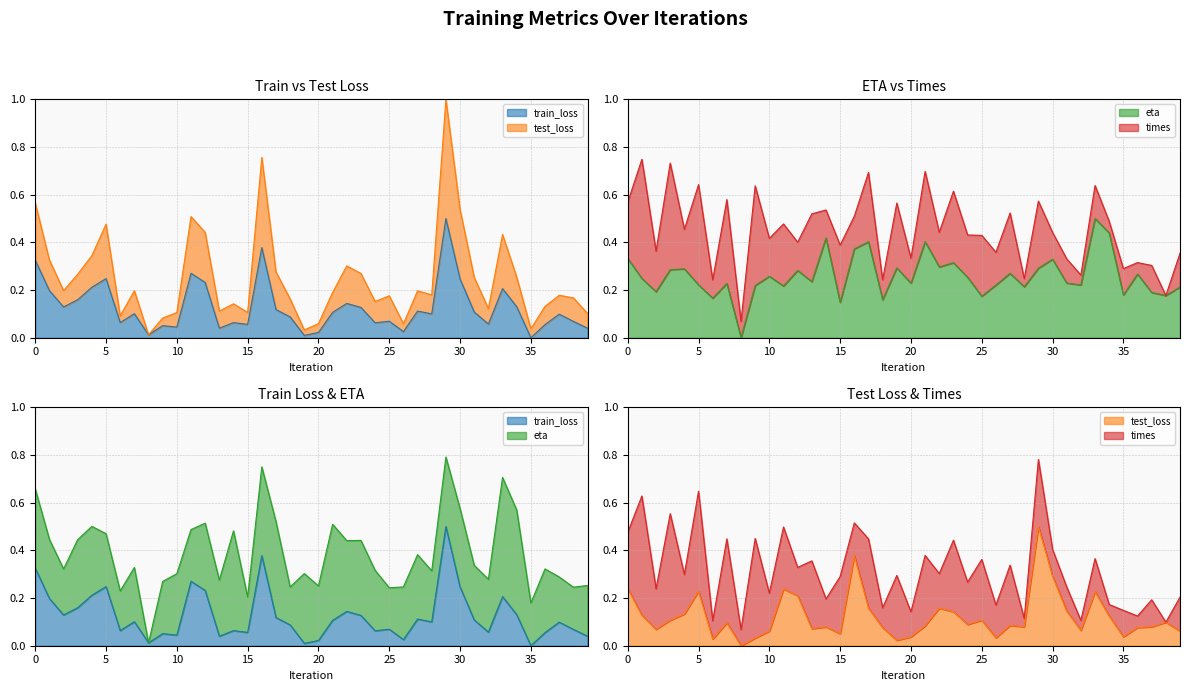

At which category is the sum across all series the highest?

29